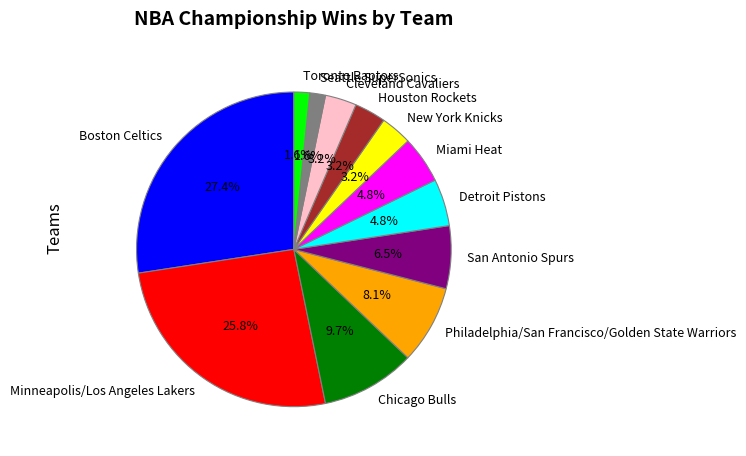

What is the largest slice in the pie chart?

Boston Celtics